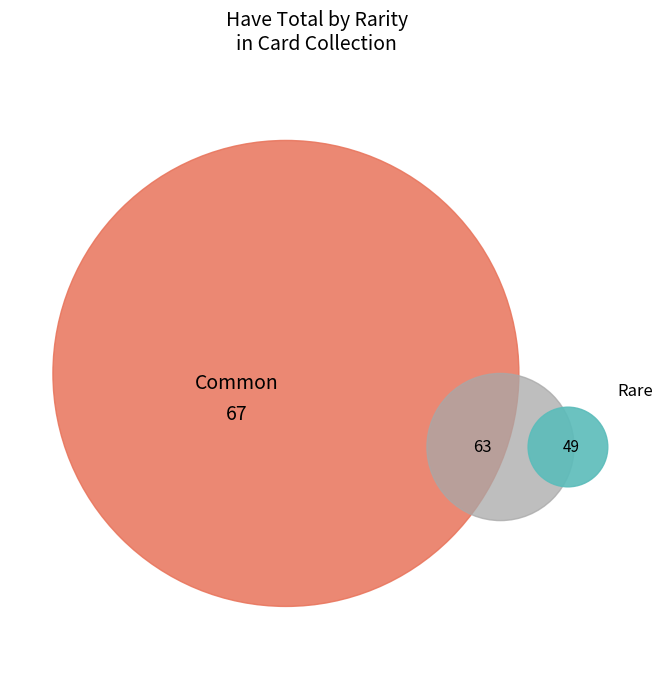

Which has a higher value, R or C?

C